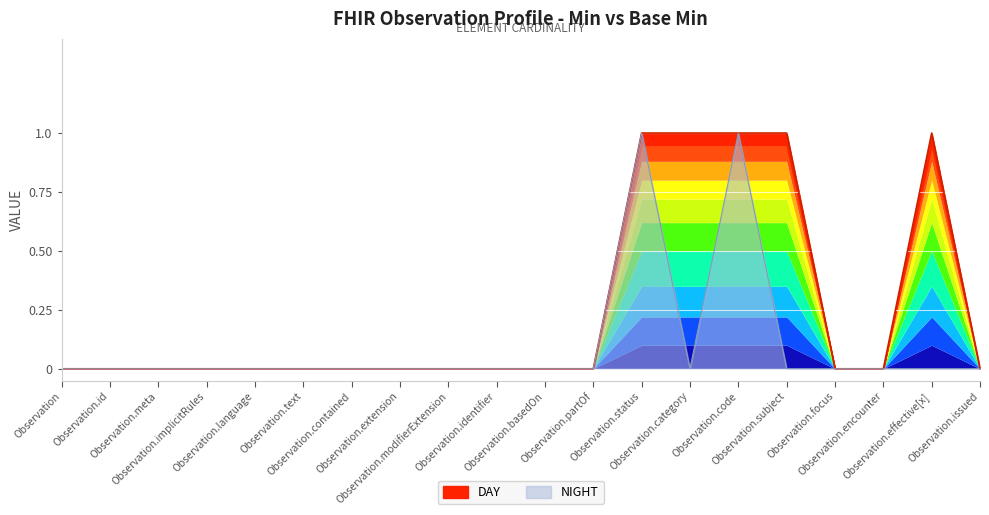

At which label does Base Min reach its peak?

Observation.status